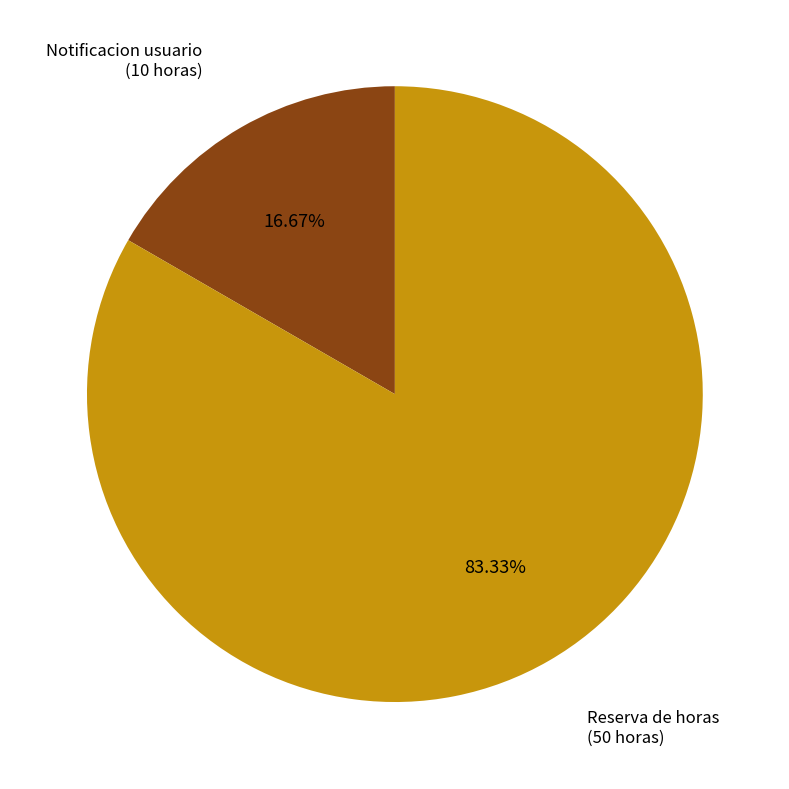

Which has a higher value, Reserva de horas or Notificacion usuario?

Reserva de horas